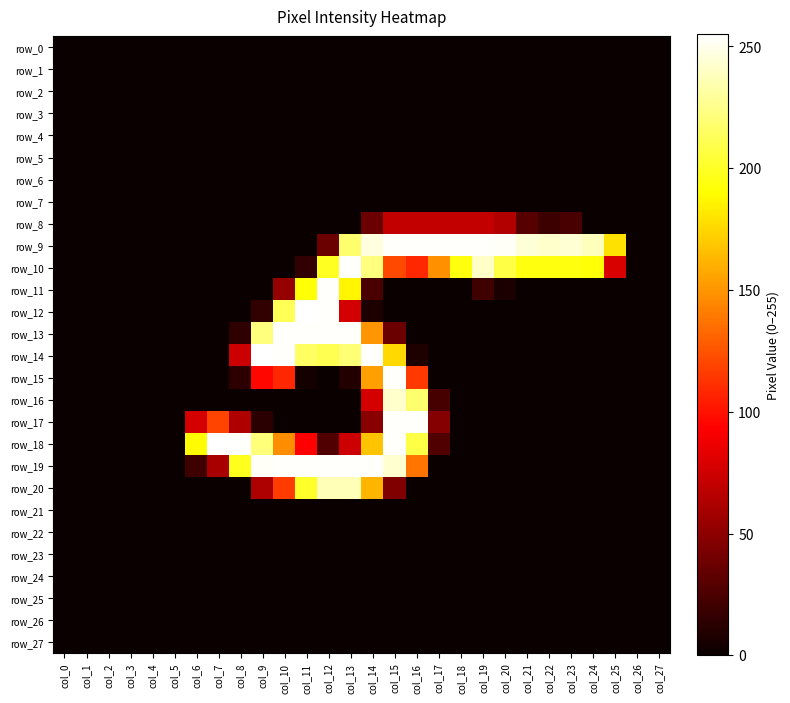

Which series has the largest total across all categories?

row_9